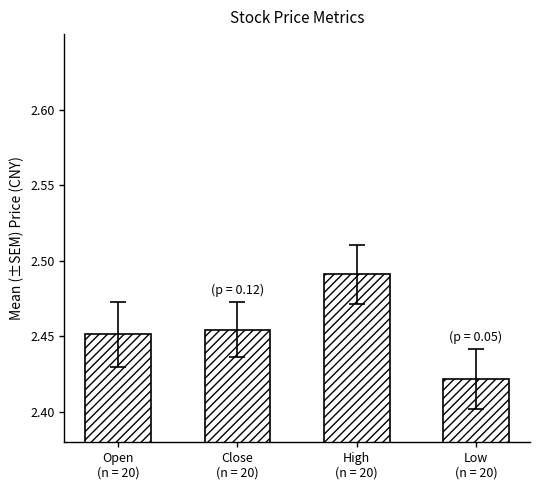

How many values are between 2 and 3?

4